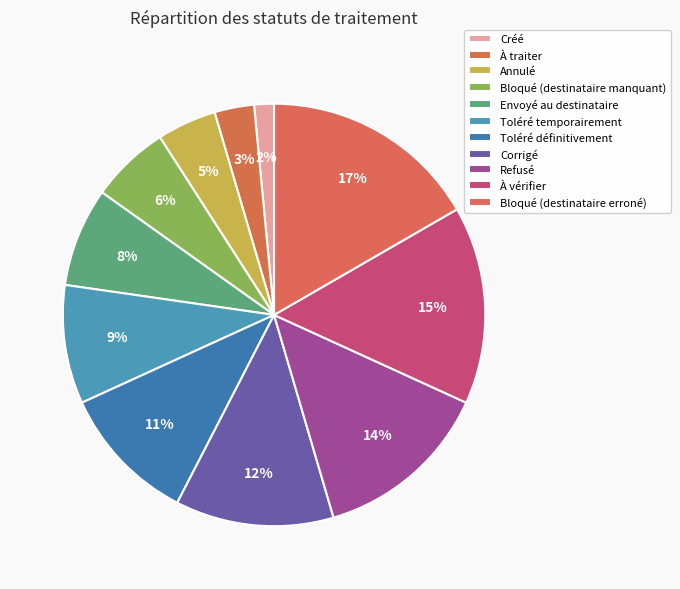

To the nearest percent, what is the combined percentage of À vérifier and Toléré temporairement?

24%